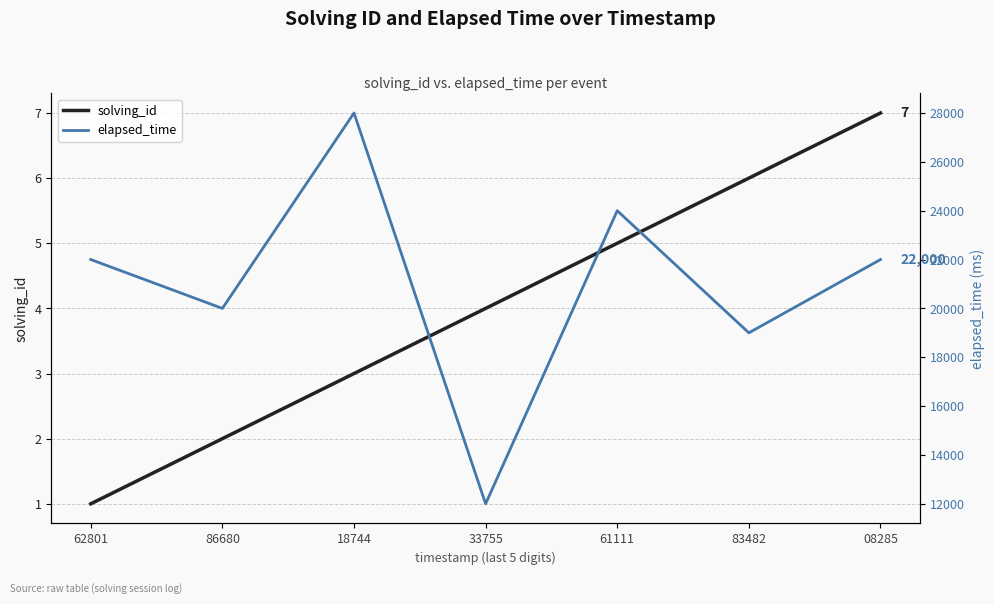

Reading right to left, what are all the values shown in this chart?

solving_id: 7	6	5	4	3	2	1
elapsed_time: 22000	19000	24000	12000	28000	20000	22000